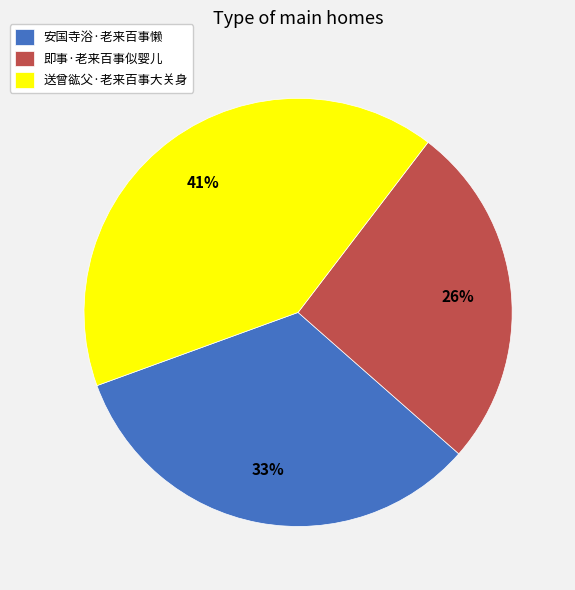

Which category has the biggest portion of the pie?

送曾谹父·老来百事大关身